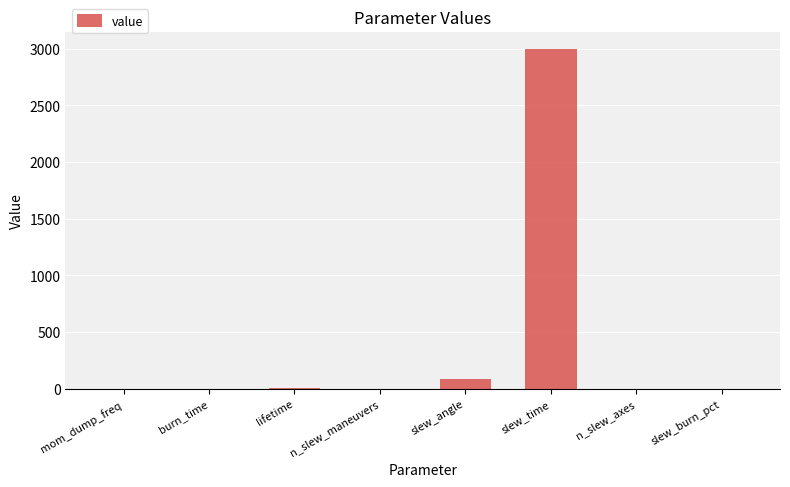

Between n_slew_maneuvers and slew_time, which is larger?

slew_time